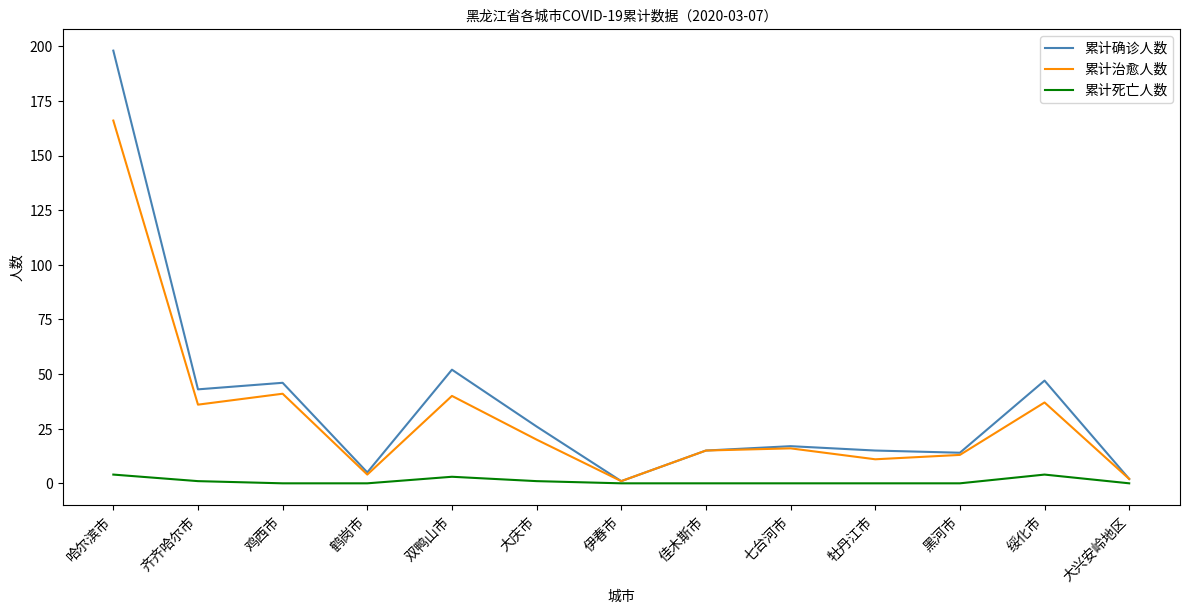

True or false: 累计死亡人数 has a value of 0 at 黑河市.

True